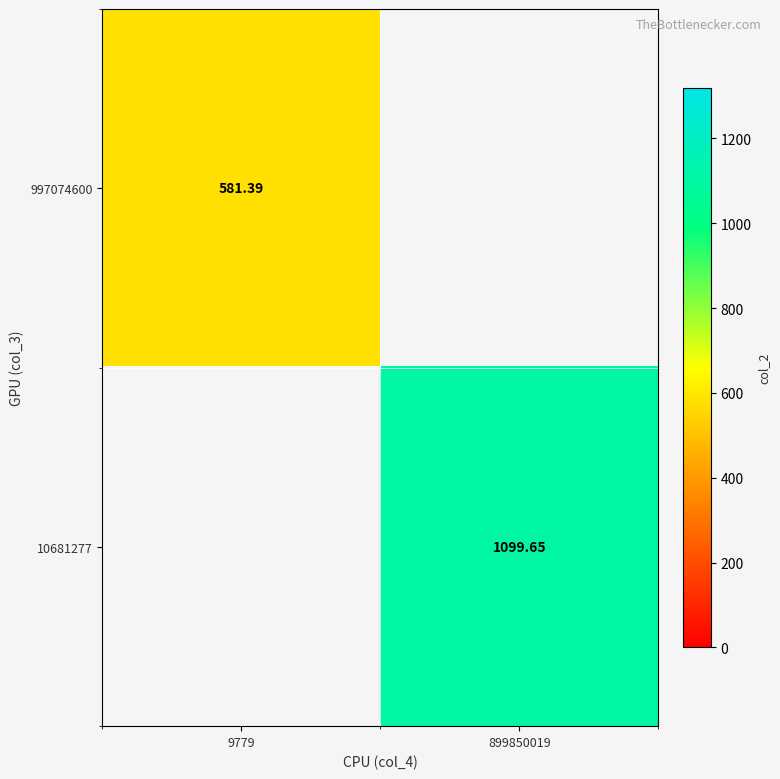

The 997074600 series shows 581.4 at 9779. True or false?

True